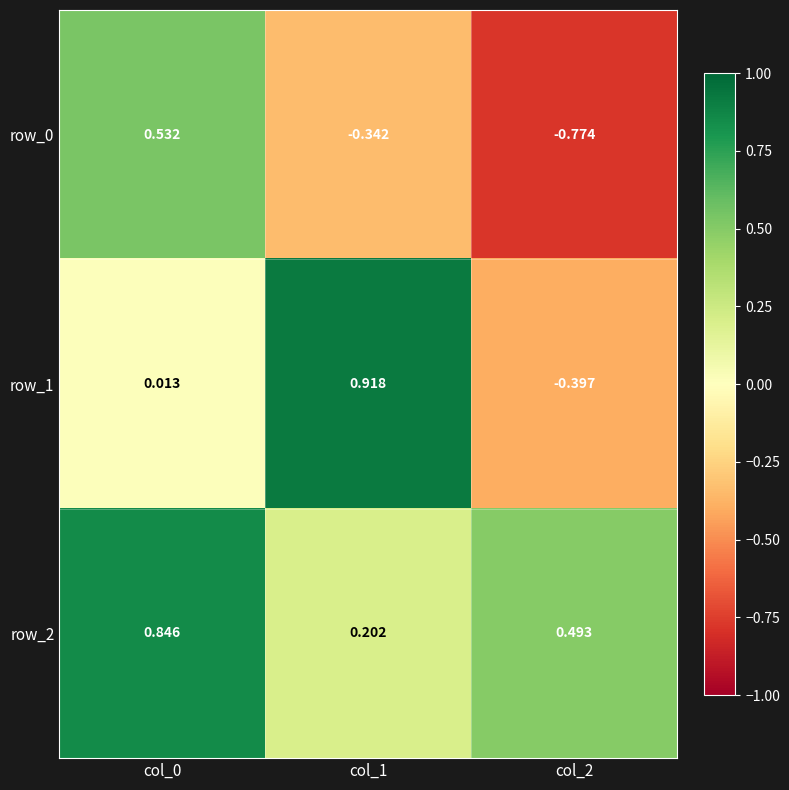

What is the sum of all row_2 values?

1.5